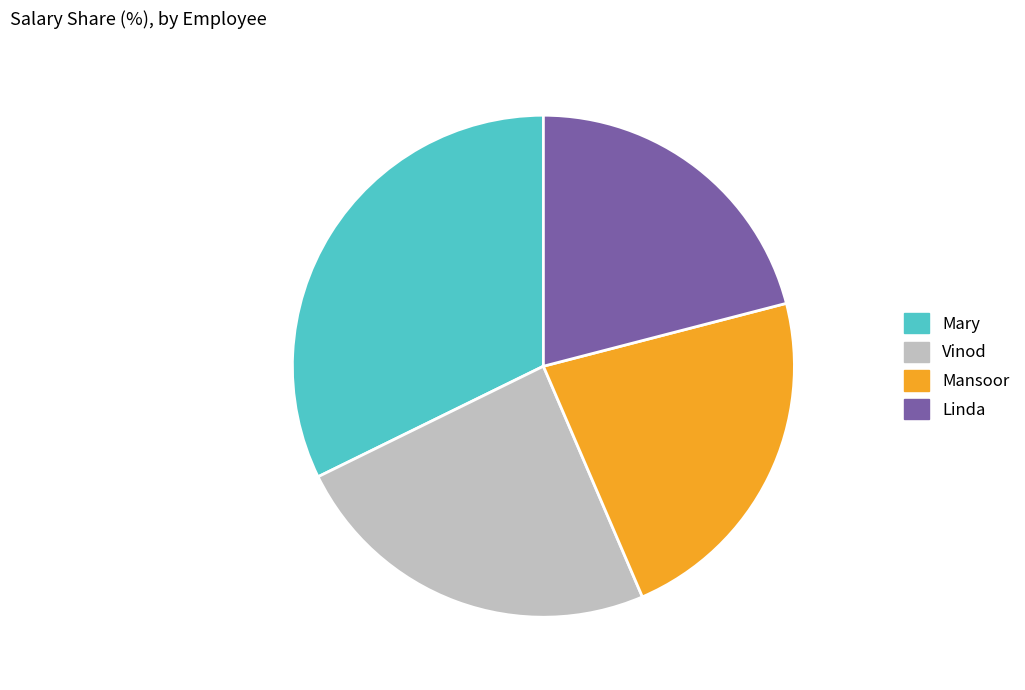

Which slice is the largest?

Mary